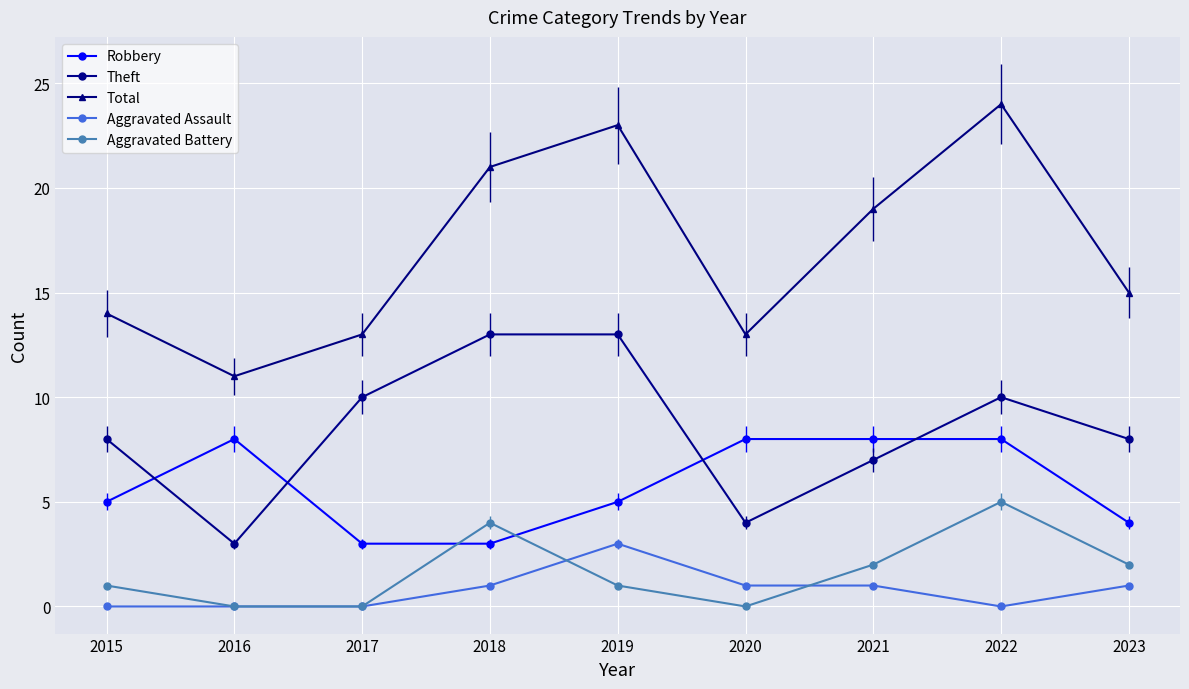

At how many categories does at least one series exceed 10?

9